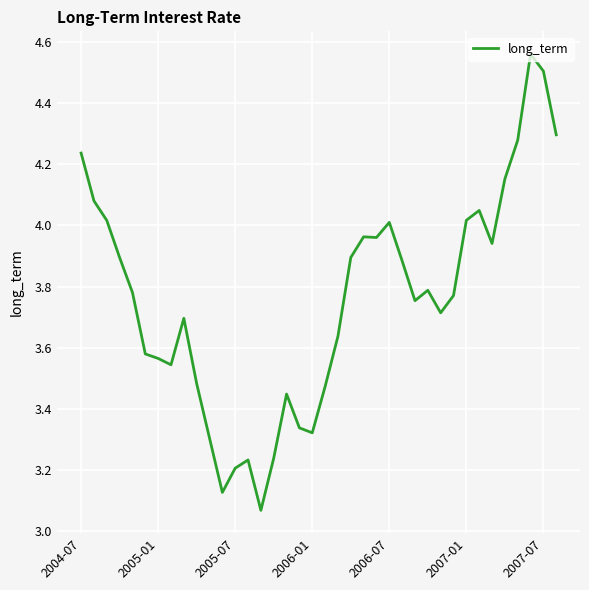

What is the difference between the maximum and minimum values?

1.5